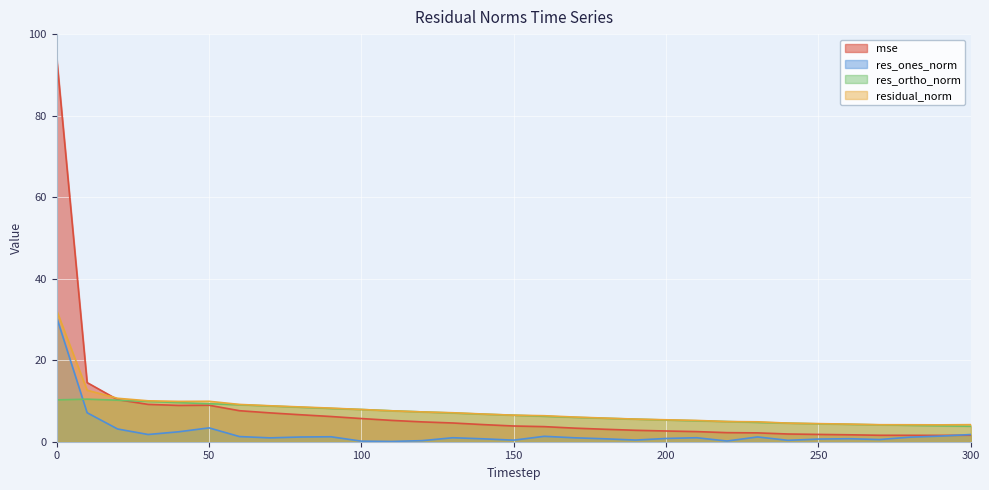

At which category does residual_norm reach its first local valley?

40